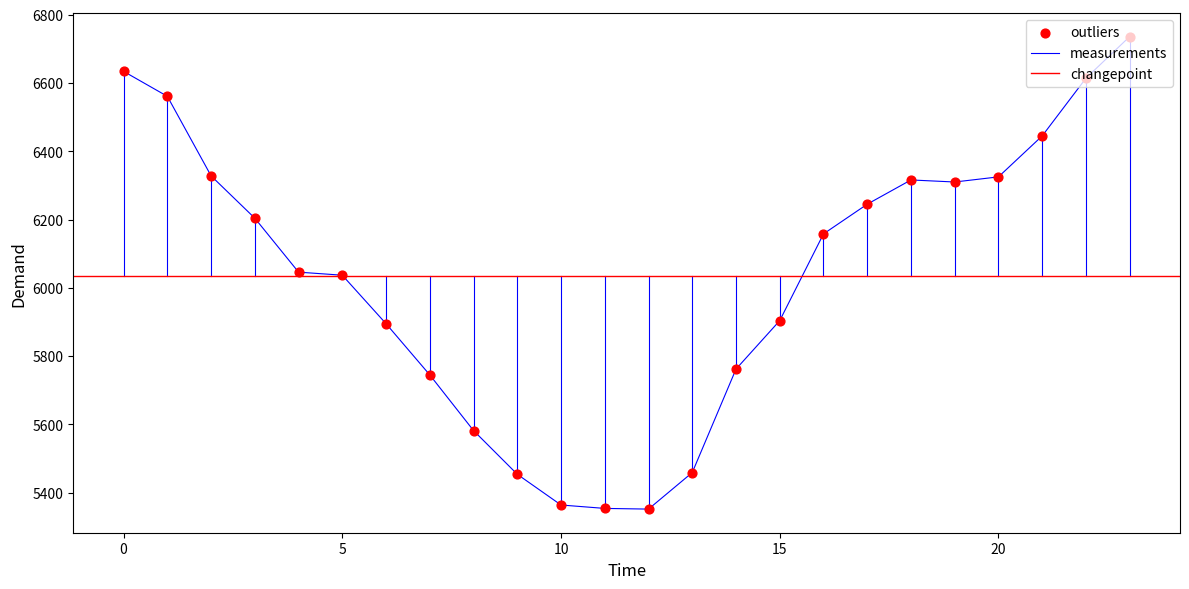

Between 14 and 8, which is larger?

14